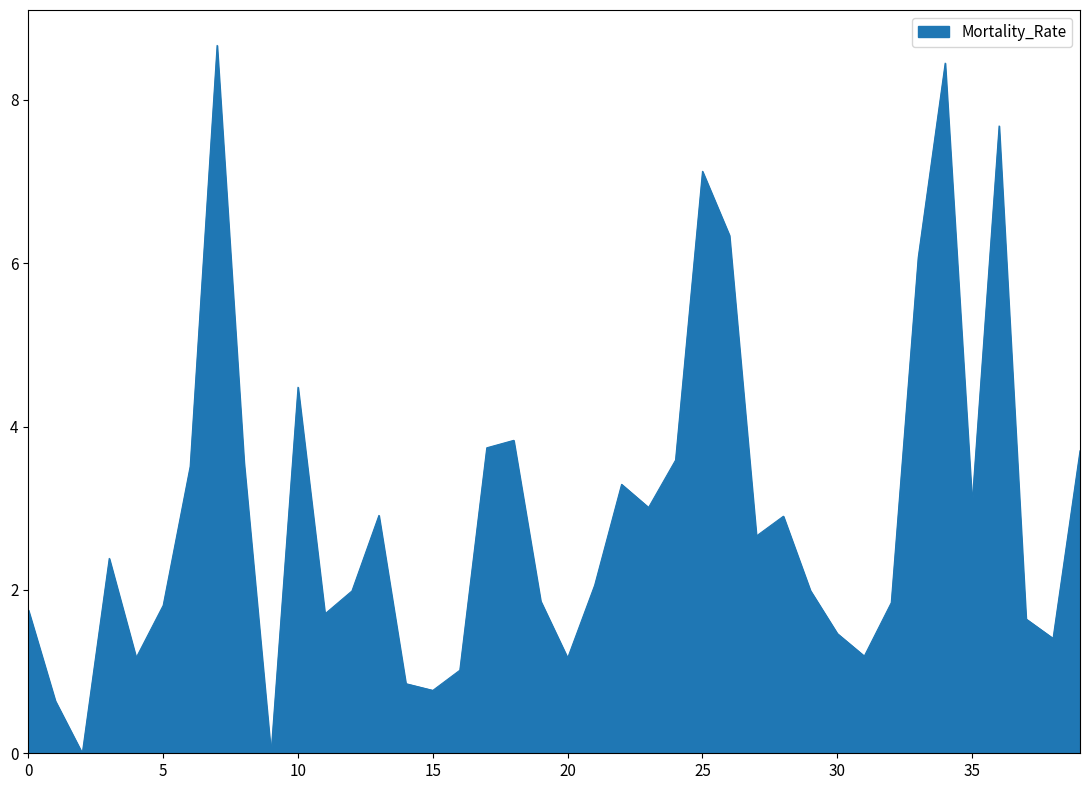

What is the difference between the maximum and minimum values?

8.7